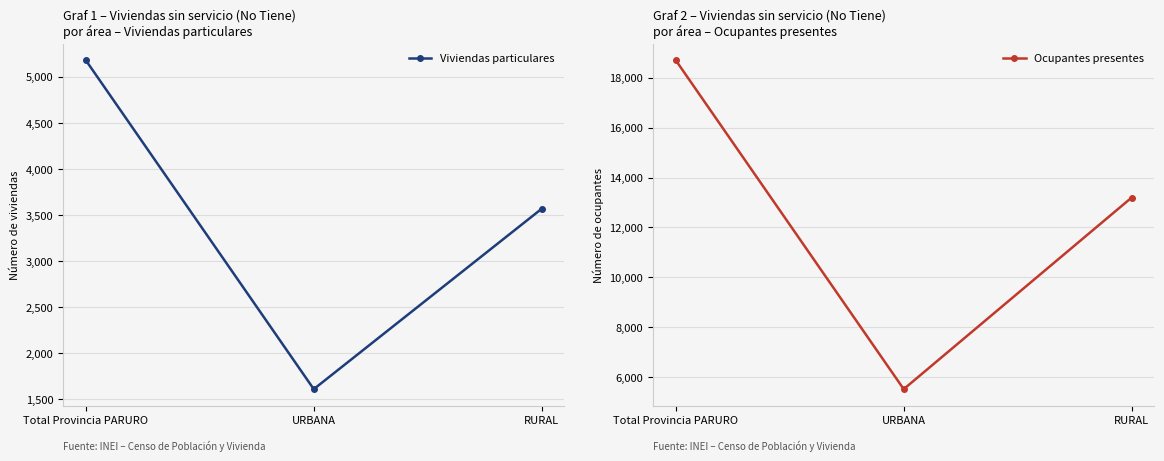

What is the total value across all series at URBANA?

7120